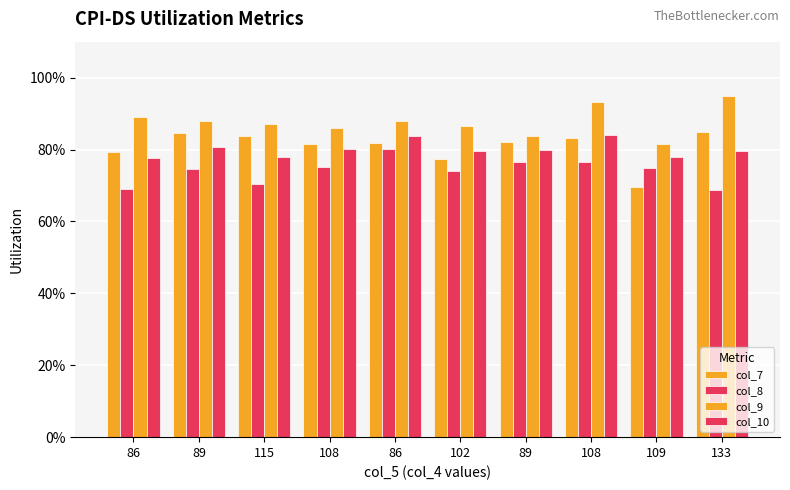

Are the bars grouped side by side (vs. stacked)?

Yes